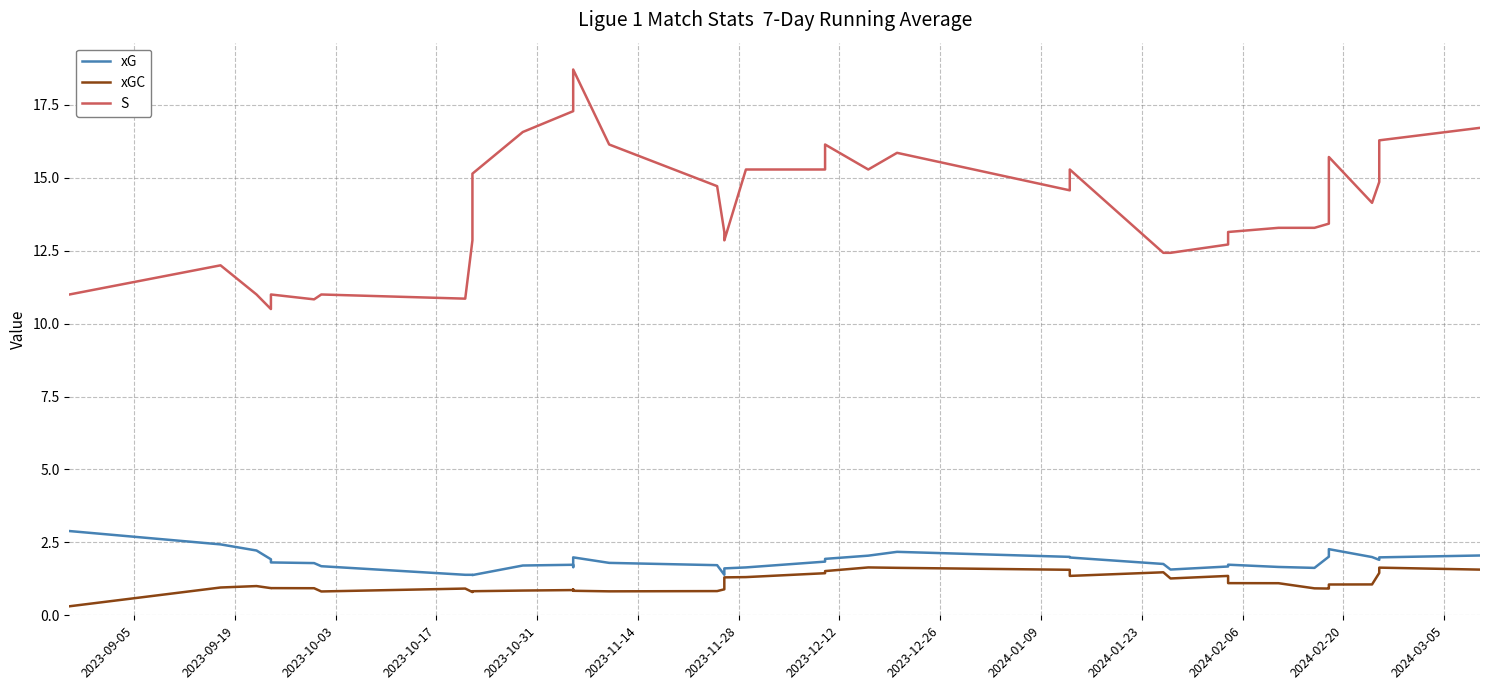

What is the difference between the maximum and minimum values in the xG series?

1.5